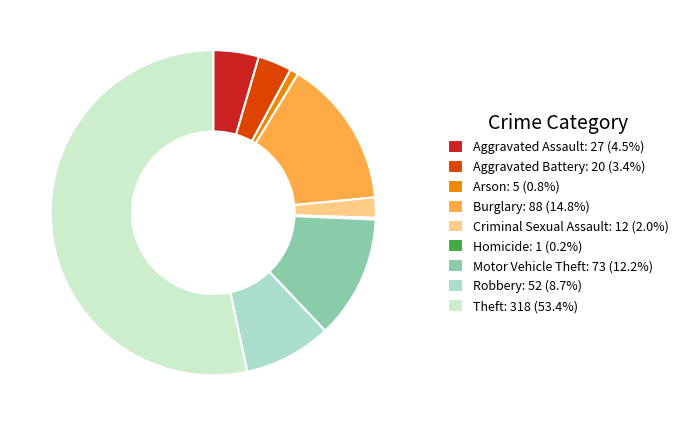

To the nearest percent, what is the average slice percentage?

11%